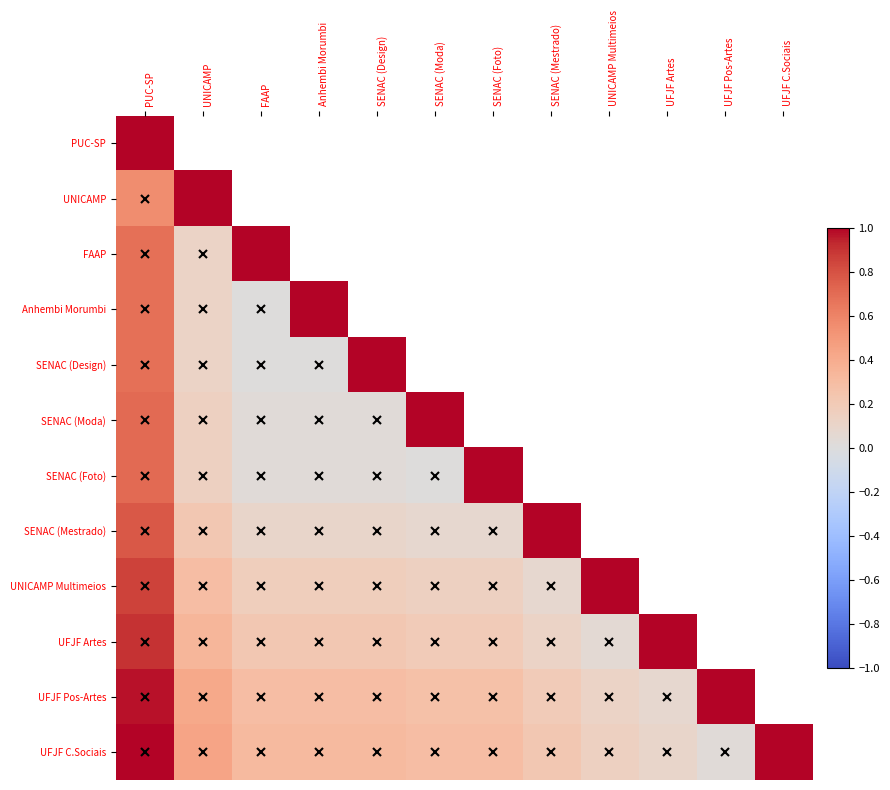

How many data points does each series have?

12